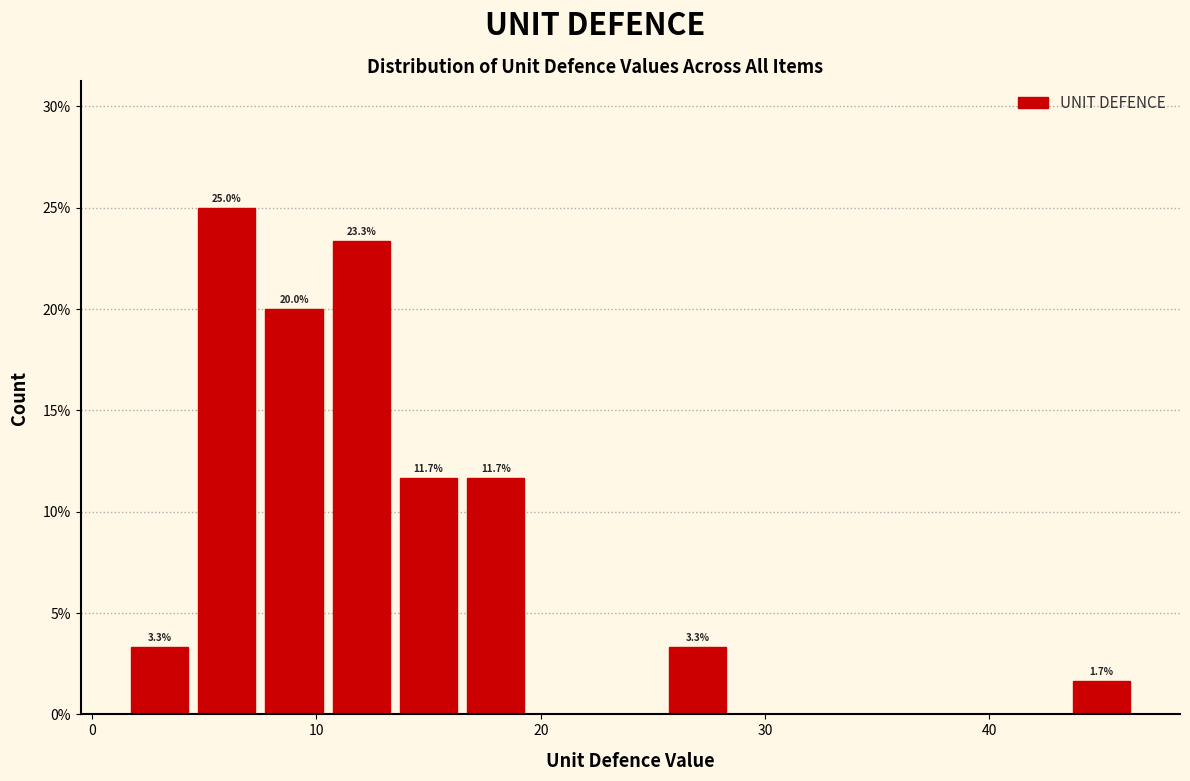

Read against the x-axis, roughly where is the centre of the tallest bar?

6